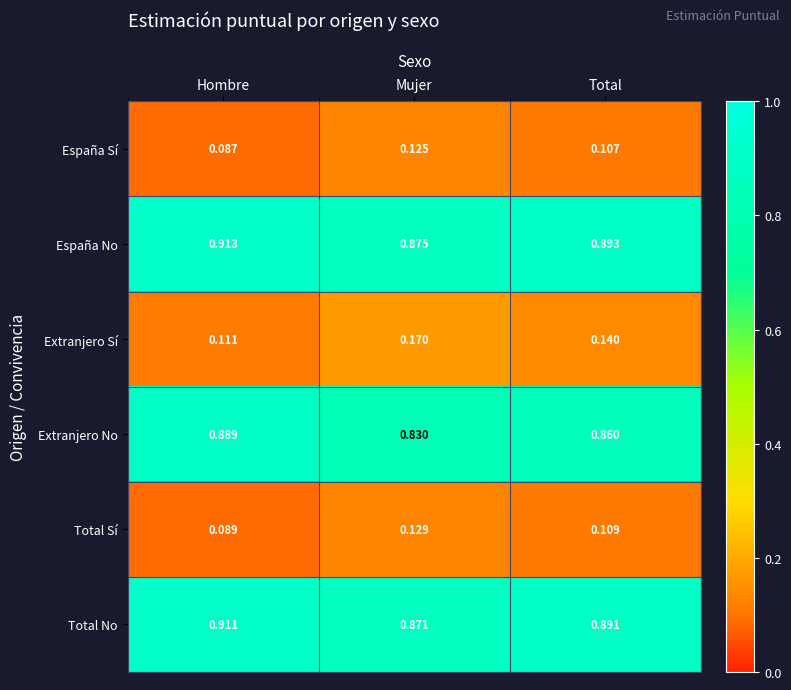

Which series has the largest total across all categories?

España No